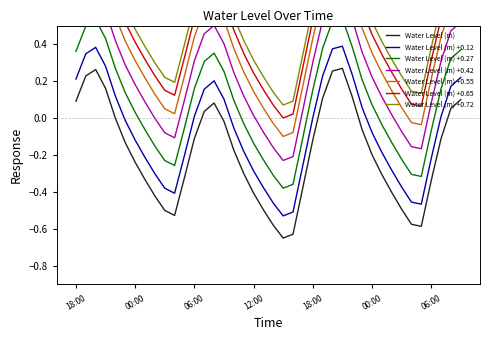

Rank the categories by value from lowest to highest.

2024-02-08 15:00, 2024-02-08 16:00, 2024-02-09 05:00, 2024-02-08 14:00, 2024-02-09 04:00, 2024-02-08 04:00, 2024-02-08 03:00, 2024-02-08 13:00, 2024-02-09 03:00, 2024-02-08 02:00, 2024-02-08 12:00, 2024-02-09 02:00, 2024-02-08 17:00, 2024-02-09 06:00, 2024-02-08 01:00, 2024-02-08 05:00, 2024-02-09 01:00, 2024-02-08 11:00, 2024-02-08 00:00, 2024-02-09 00:00, 2024-02-08 10:00, 2024-02-07 23:00, 2024-02-08 18:00, 2024-02-09 07:00, 2024-02-08 06:00, 2024-02-08 23:00, 2024-02-08 09:00, 2024-02-07 22:00, 2024-02-08 07:00, 2024-02-09 08:00, 2024-02-08 08:00, 2024-02-07 18:00, 2024-02-09 09:00, 2024-02-08 19:00, 2024-02-08 22:00, 2024-02-07 21:00, 2024-02-07 19:00, 2024-02-08 20:00, 2024-02-07 20:00, 2024-02-08 21:00